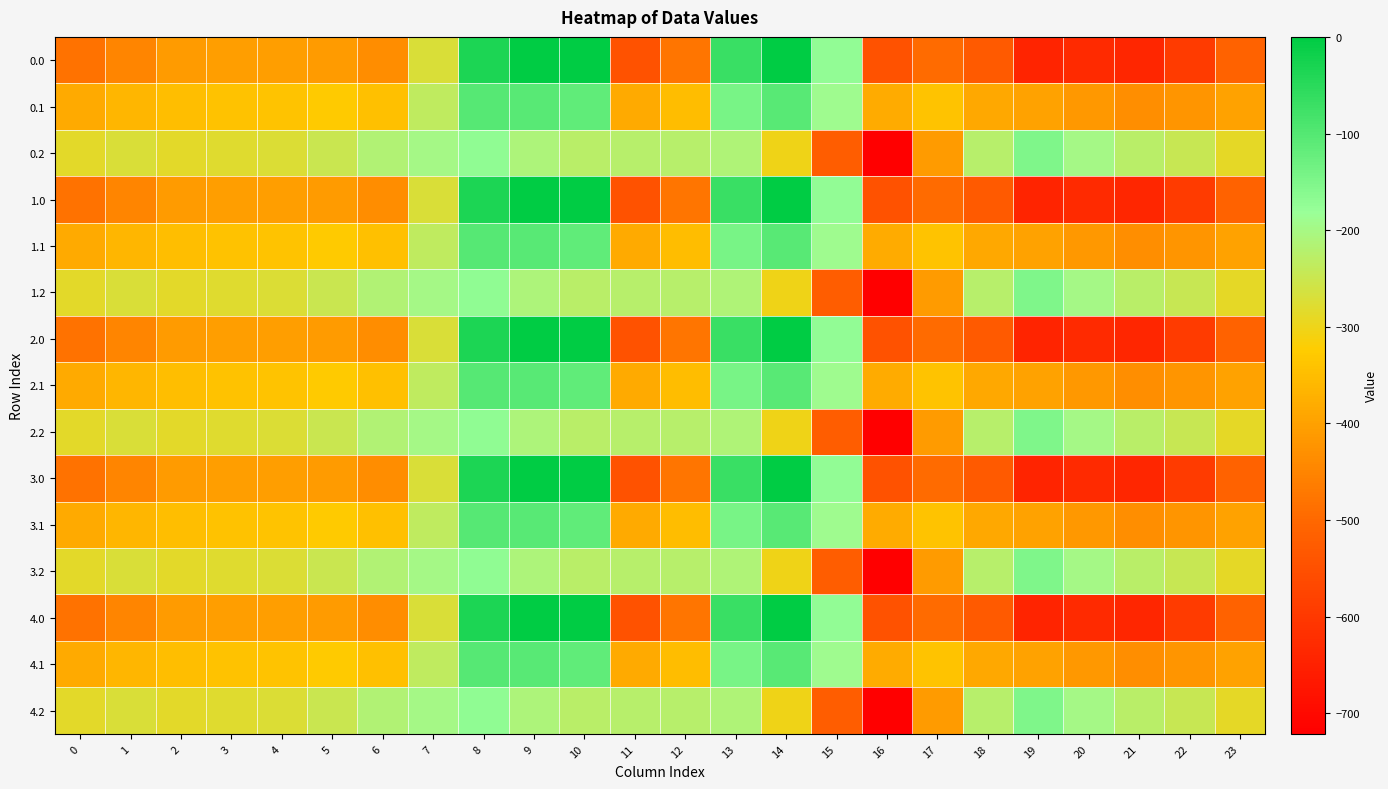

Which label corresponds to the smallest value in the chart?

16